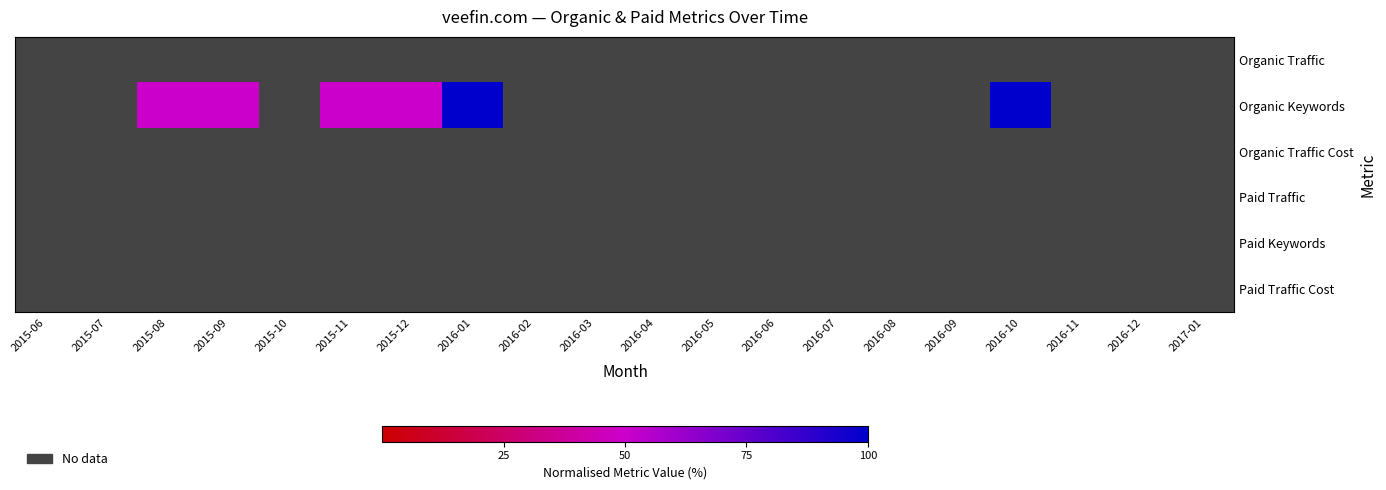

Which series changed the most between 2015-12 and 2016-04?

Organic Keywords